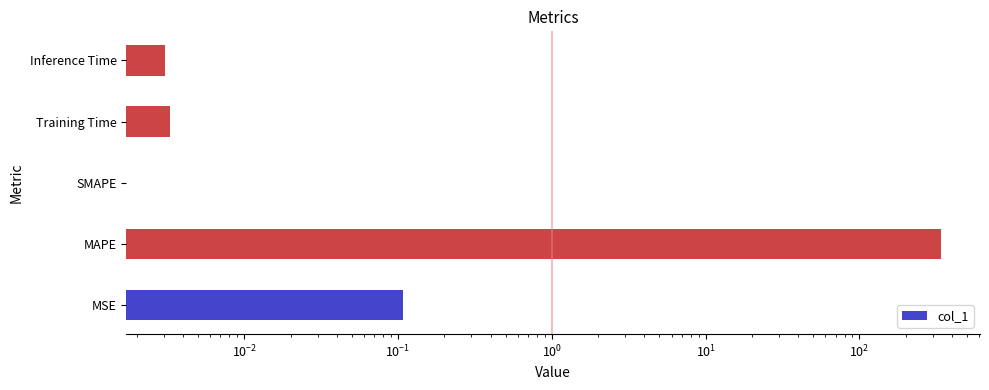

The chart shows a value of 0.0 at Inference Time. True or false?

True